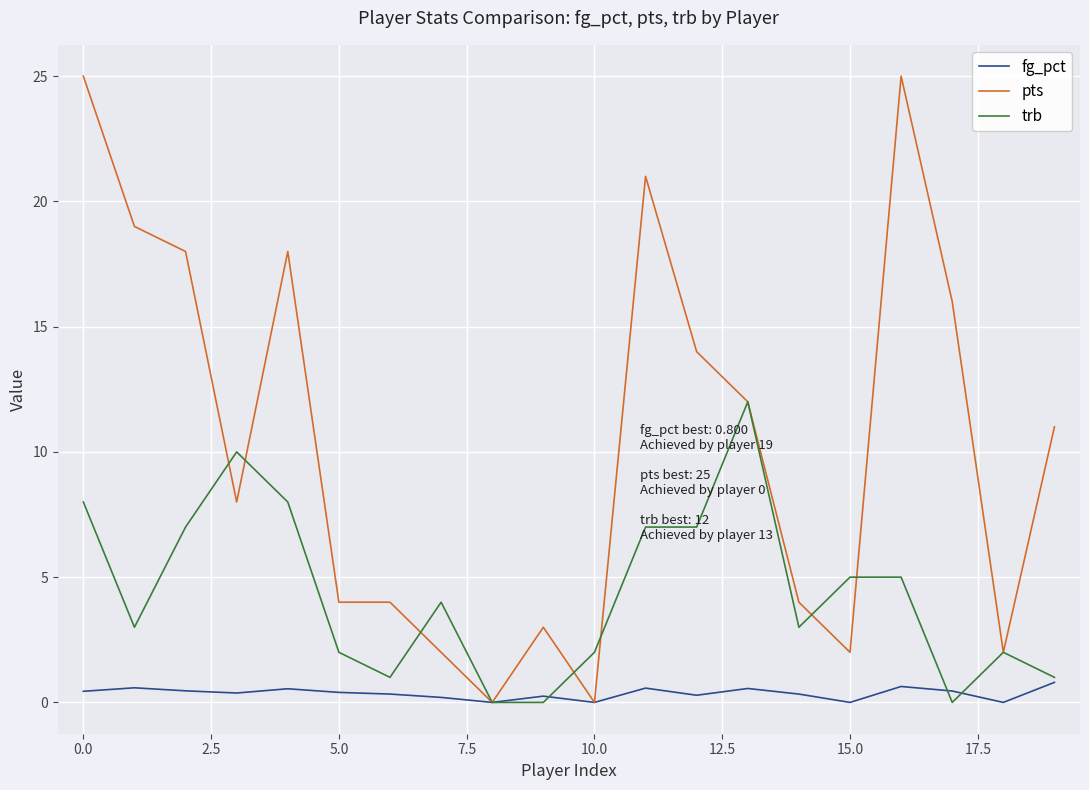

Which series ends up on top after the final intersection of trb and pts?

pts